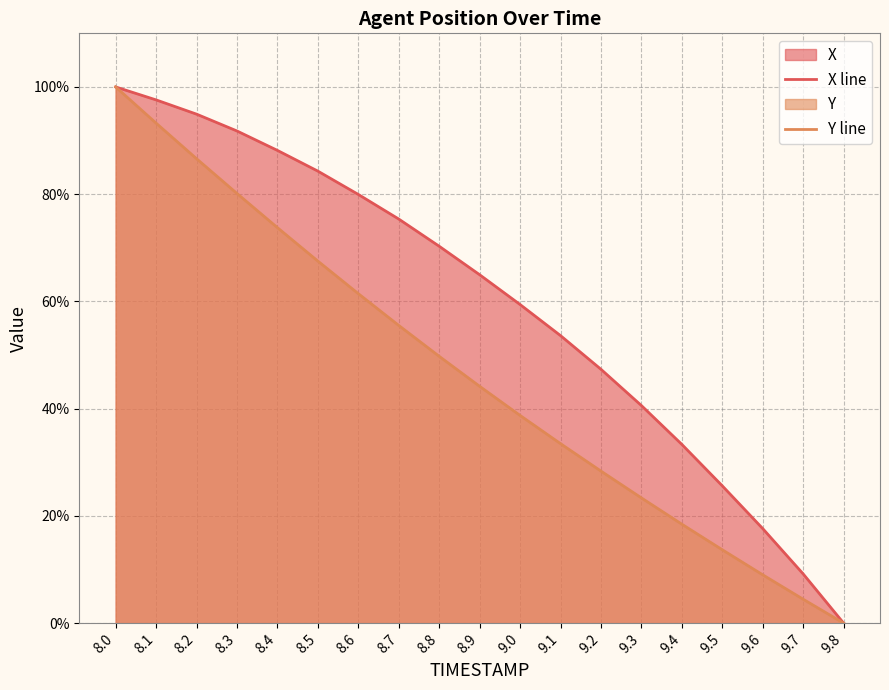

Which has a higher value, 8.8 or 8.9?

8.8